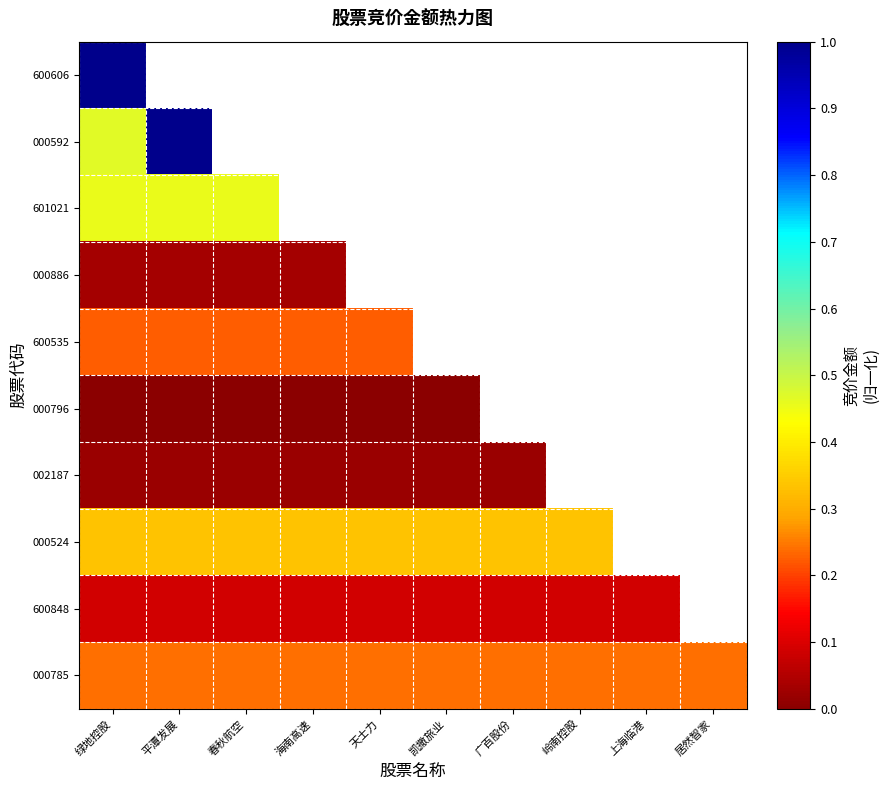

Where is 000592 nearest to the value 0?

绿地控股